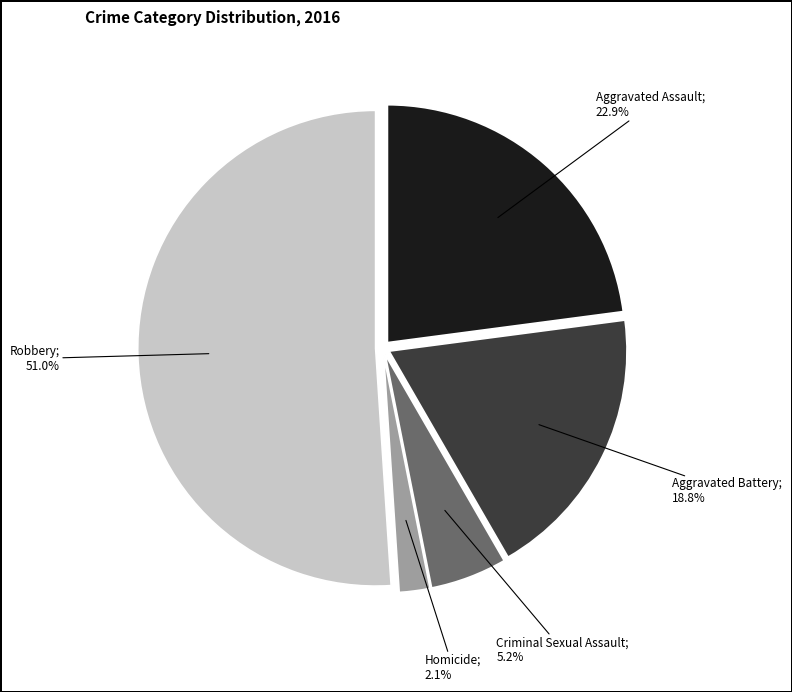

Is there any slice that represents more than half of the pie?

Yes